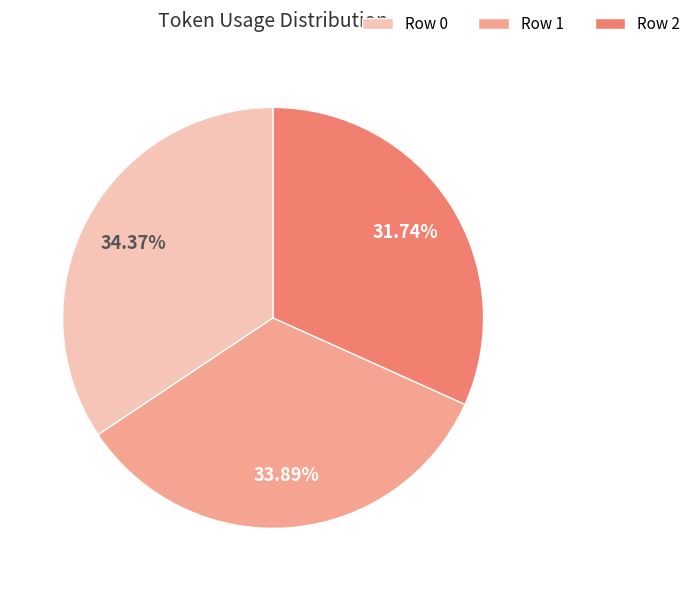

Is Row 0 the majority of the pie?

No